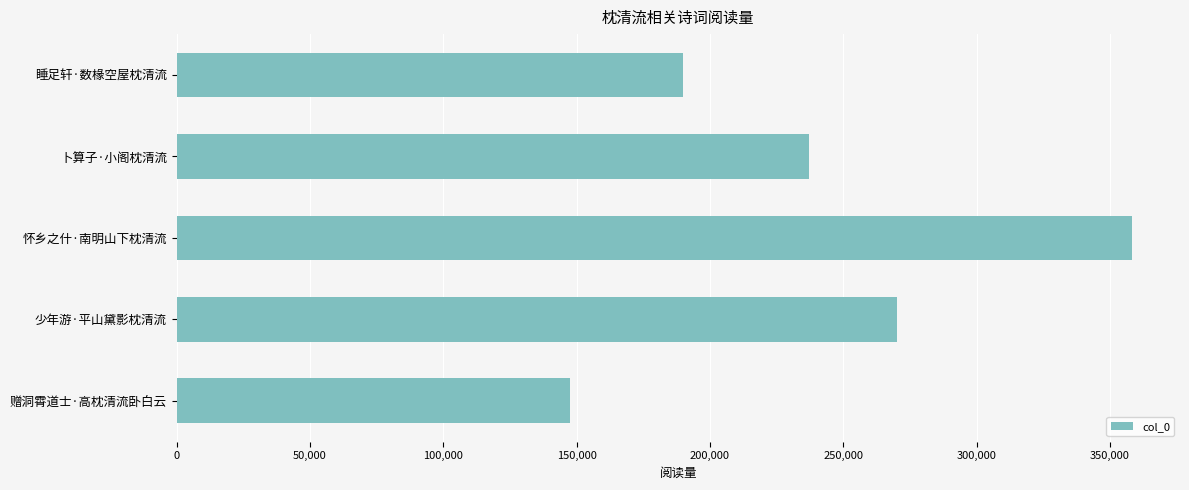

What is the ratio of the value at 睡足轩·数椽空屋枕清流 to the value at 赠洞霄道士·高枕清流卧白云?

1.3